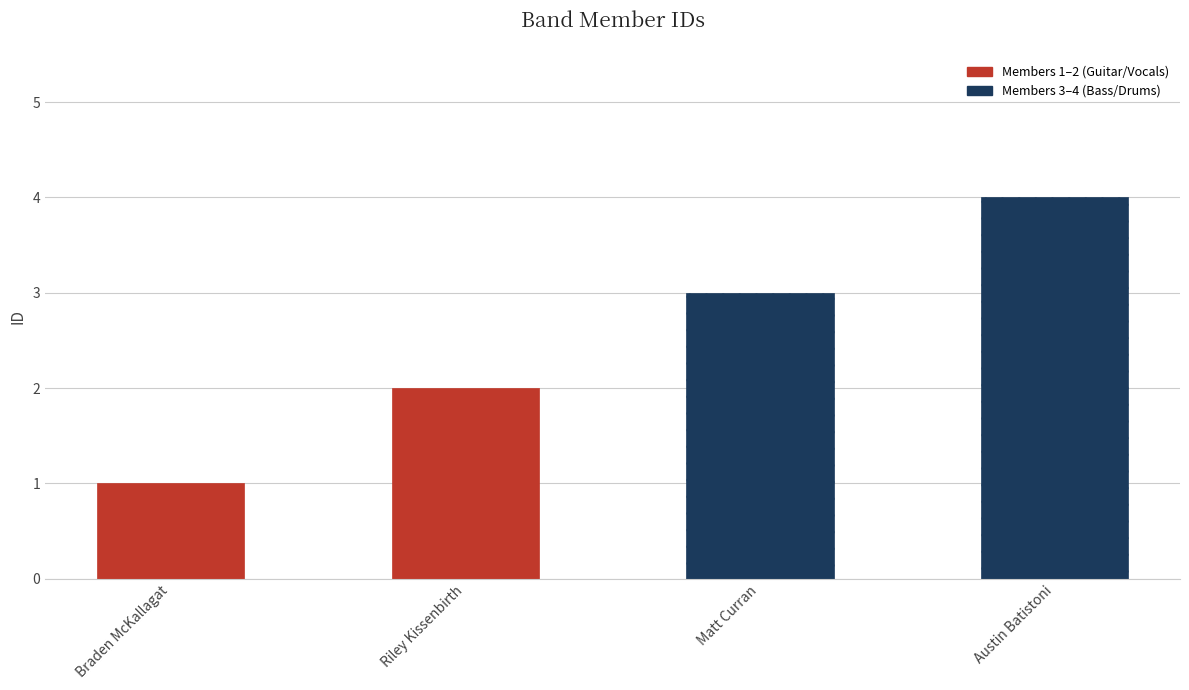

Where is the data nearest to the value 2?

Riley Kissenbirth